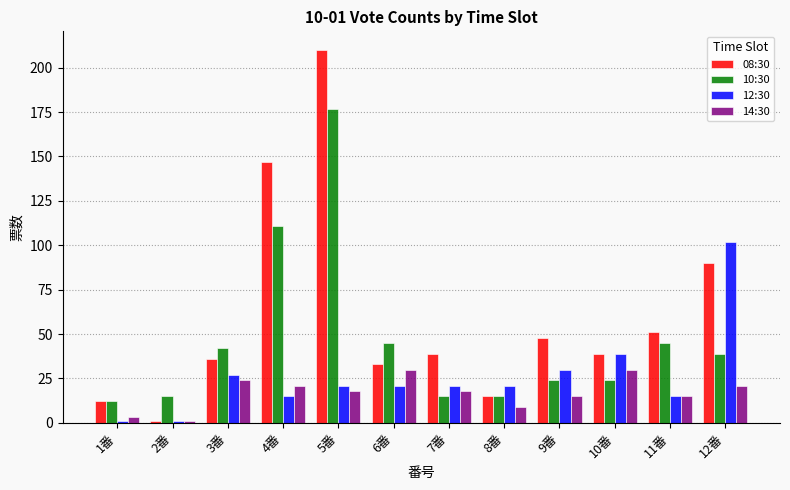

Which series has the widest spread of values?

08:30